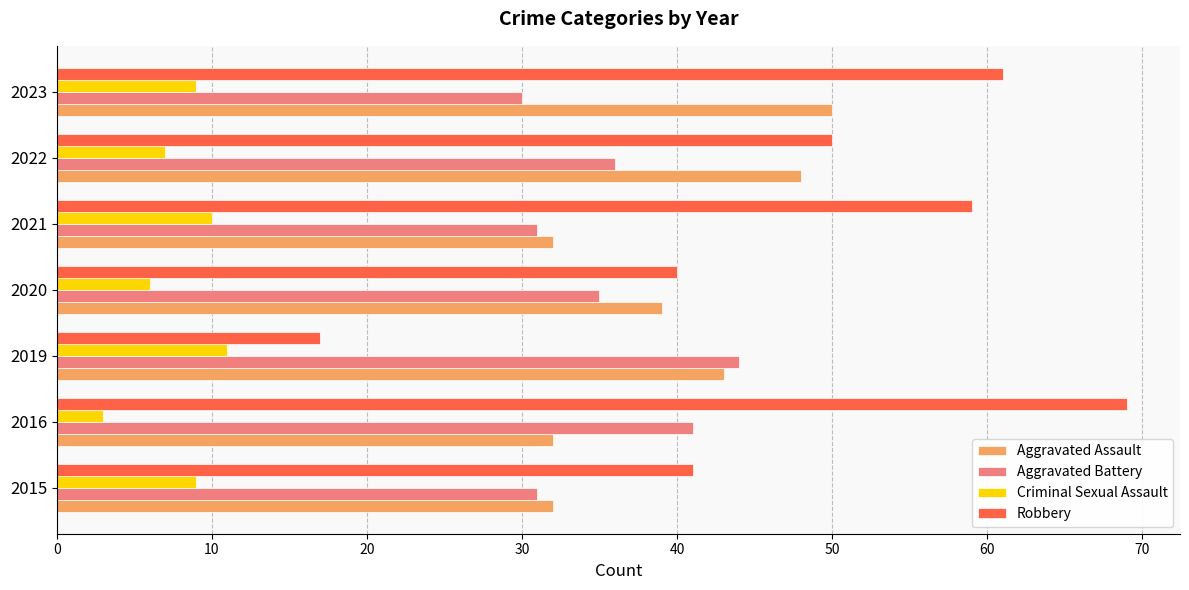

What is the total value across all series at 2019?

115